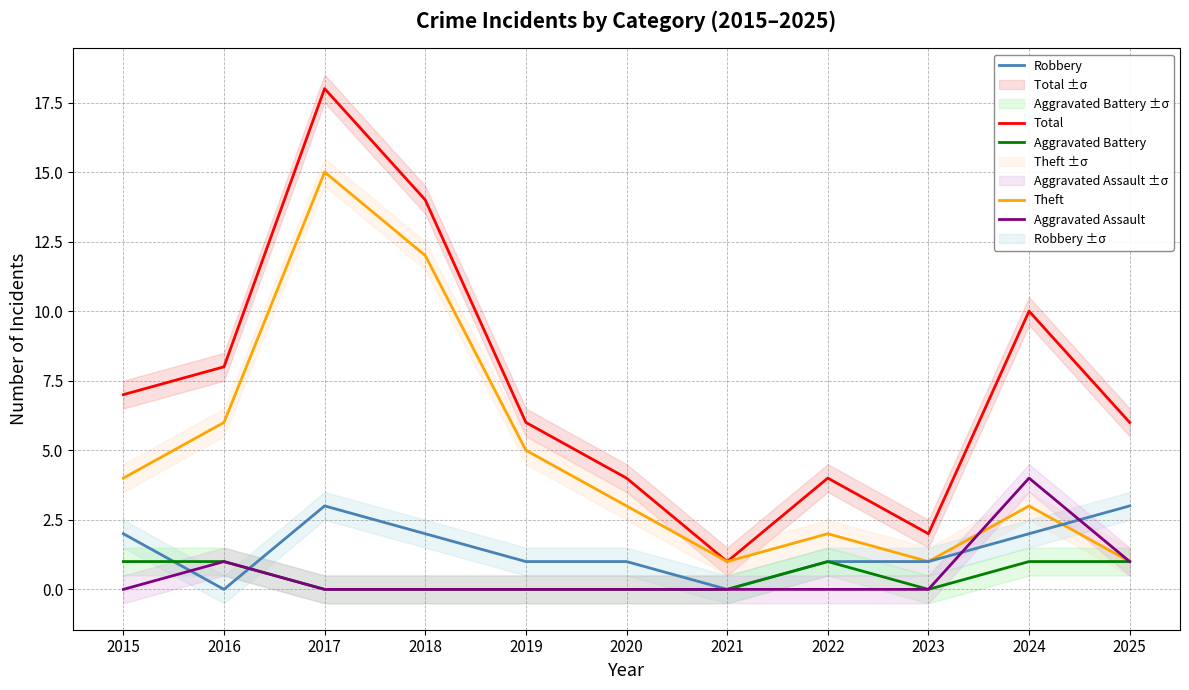

Which series has the widest spread of values?

Total